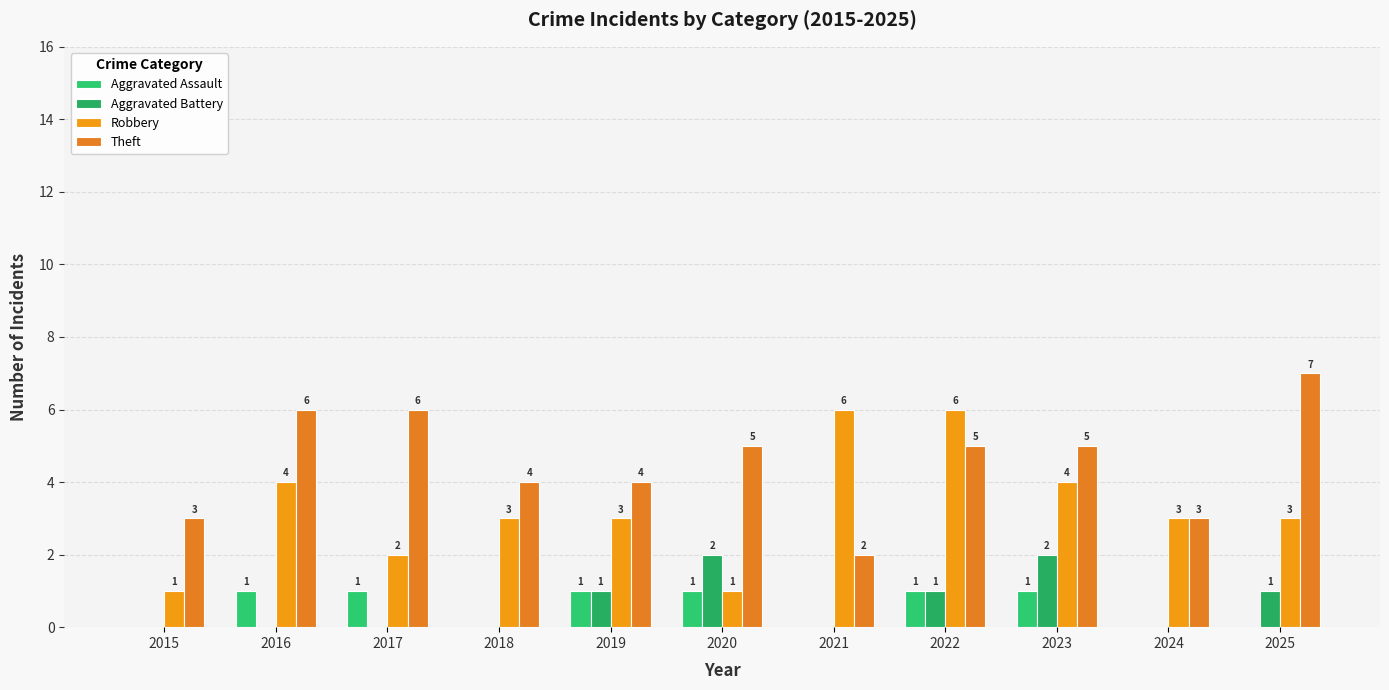

How many categories are shown in the chart?

11